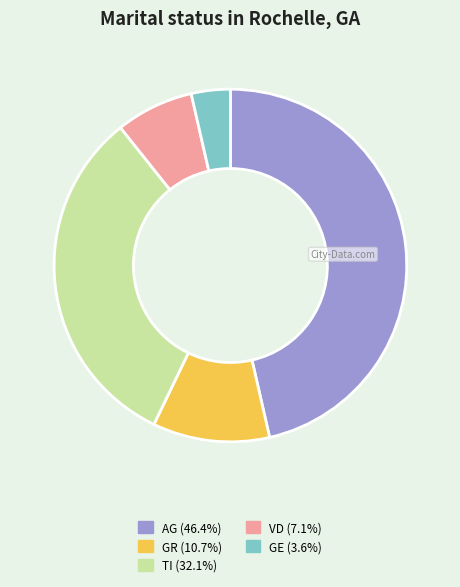

Which slice is the smallest?

GE